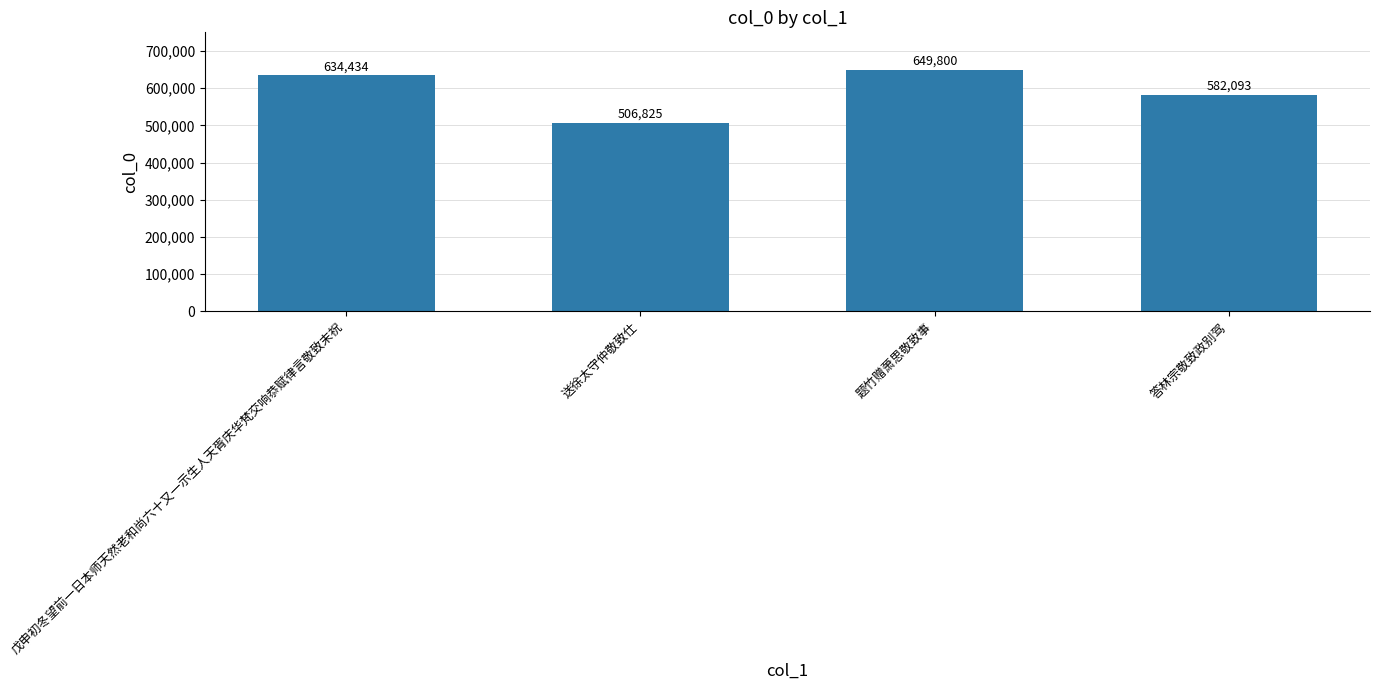

Rank the categories by value from highest to lowest.

题竹赠萧思敬致事, 戊申初冬望前一日本师天然老和尚六十又一示生人天胥庆华梵交响恭赋律言敬致末祝, 答林宗敬致政别驾, 送徐太守仲敬致仕